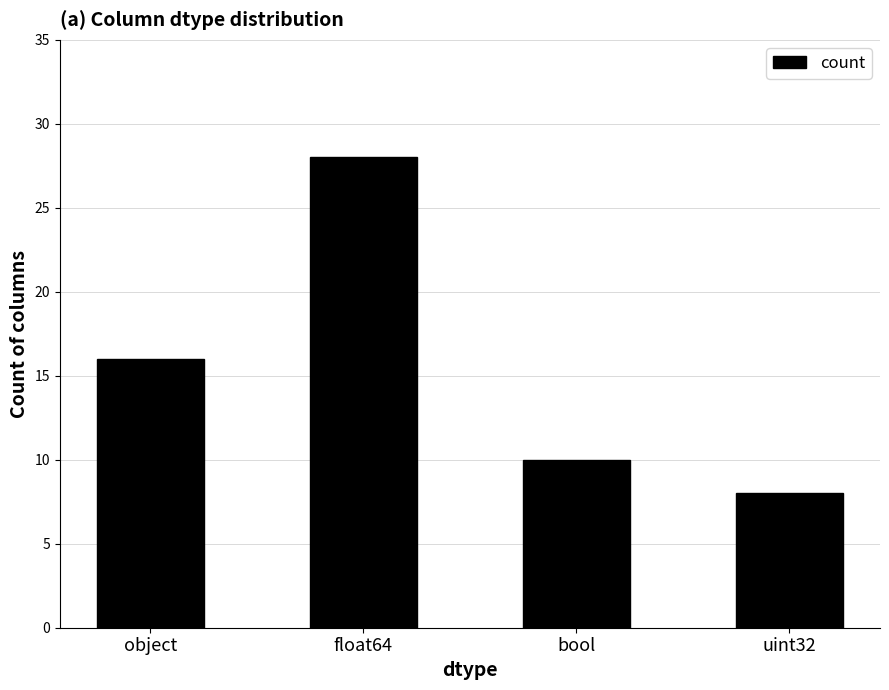

What is the difference between the maximum and minimum values?

20